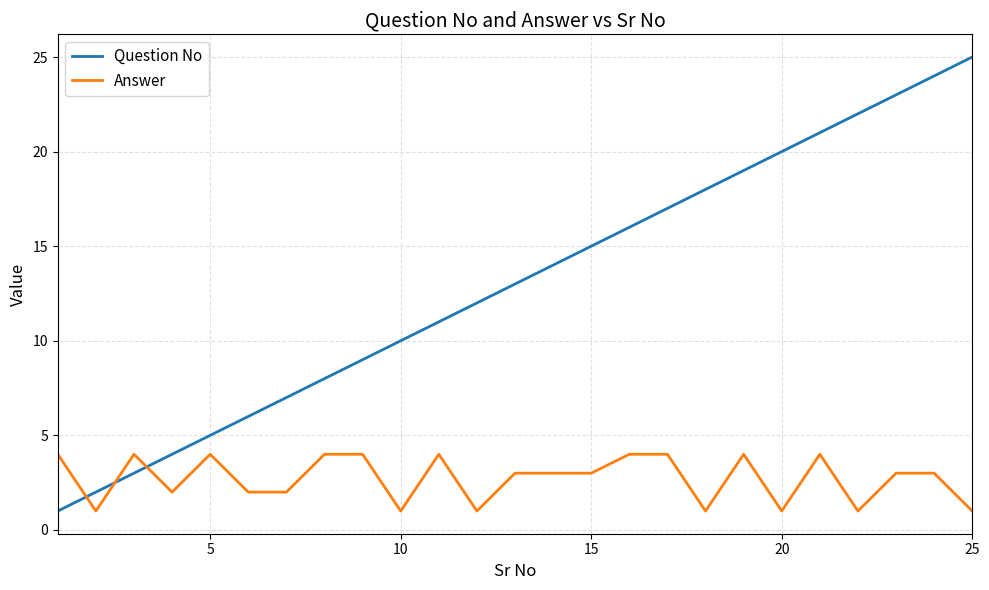

True or false: Answer and Question No cross at least once.

True